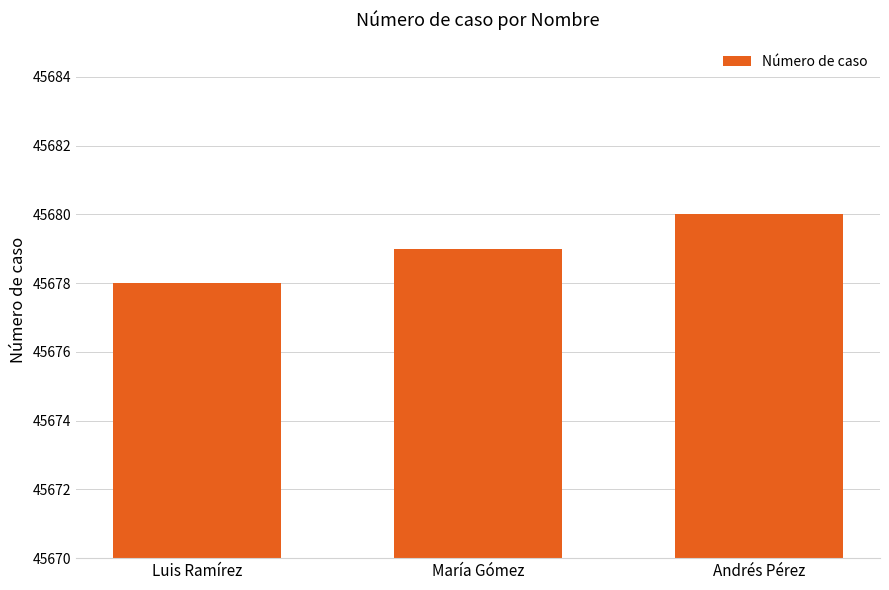

How many bars are there in total?

3